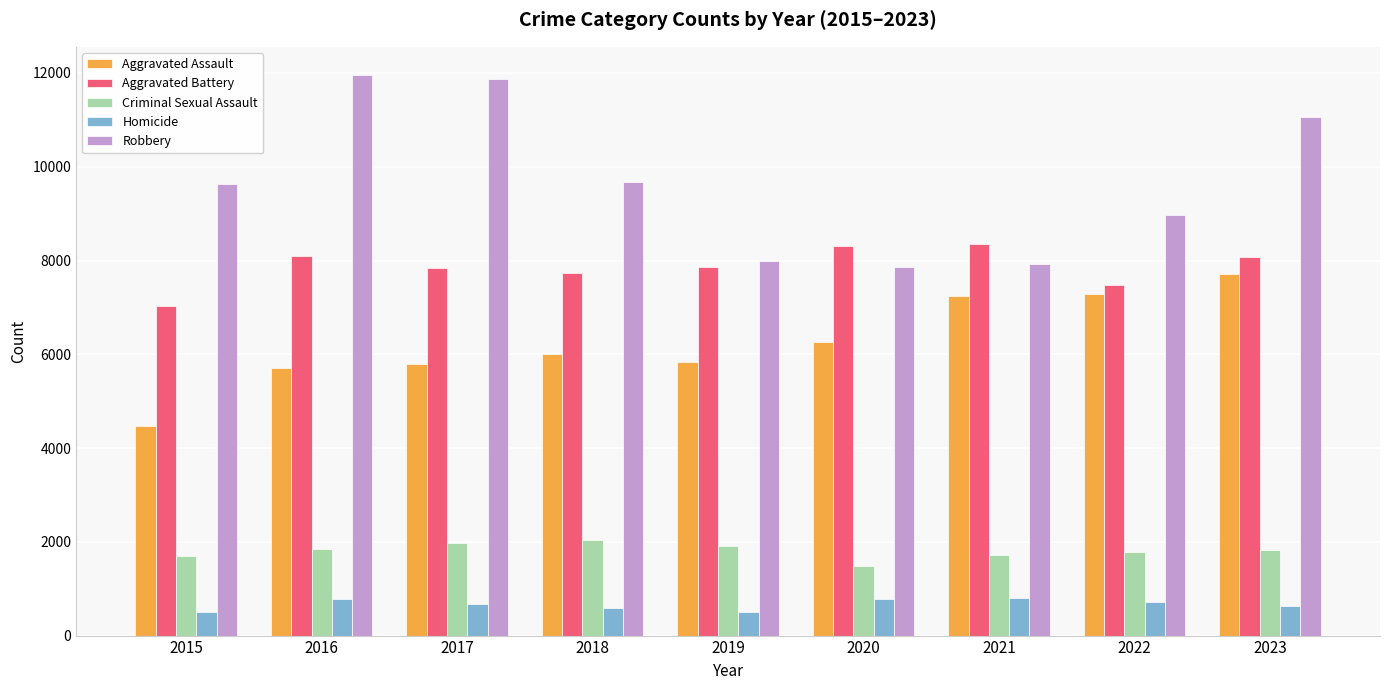

What is the maximum value shown in the chart?

11960